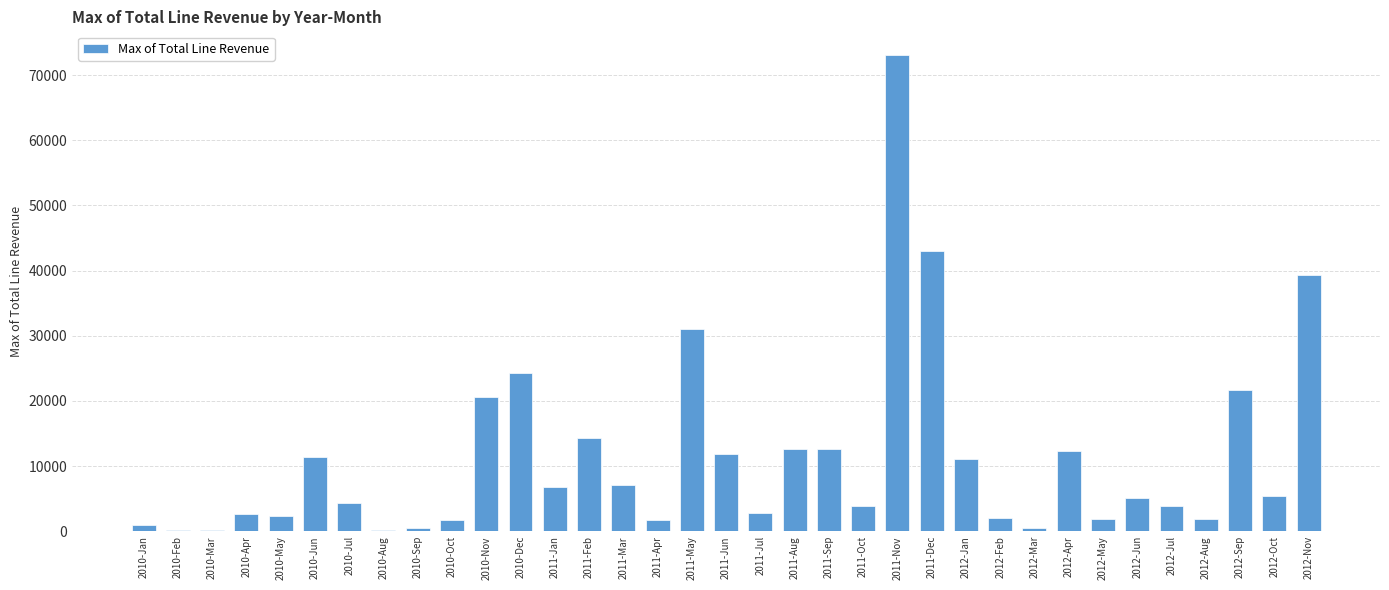

Count the number of data series in this chart.

1